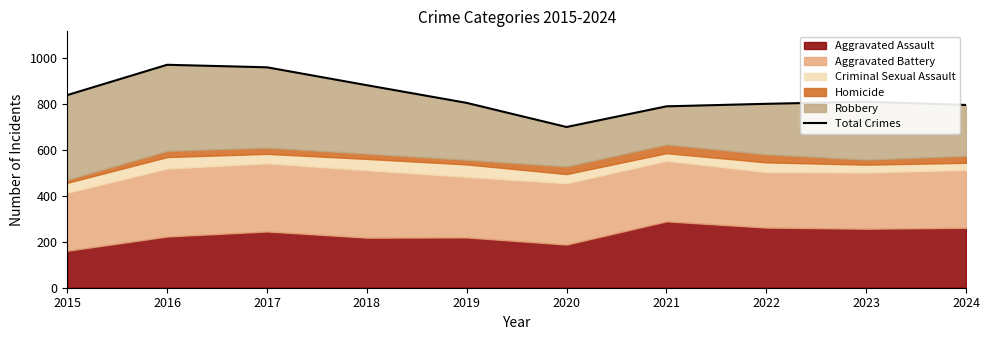

At which category does the data reach its first local peak?

2016